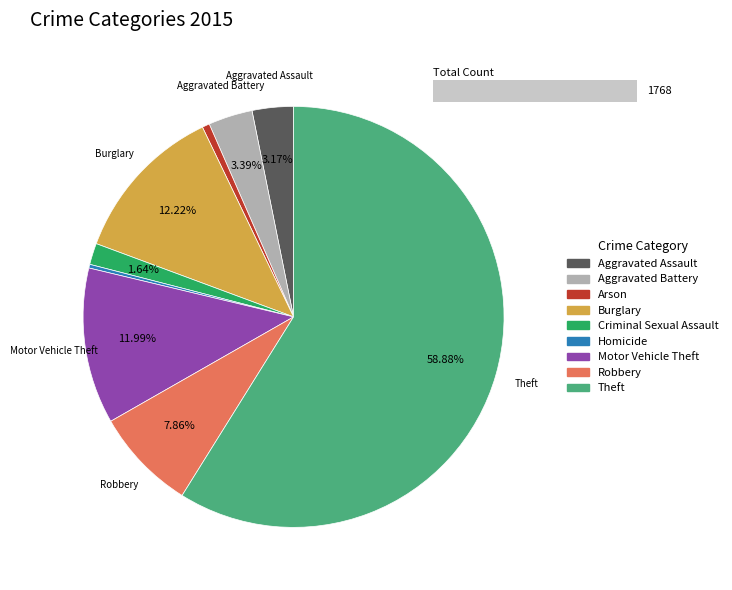

True or false: Criminal Sexual Assault accounts for 2% of the total.

True